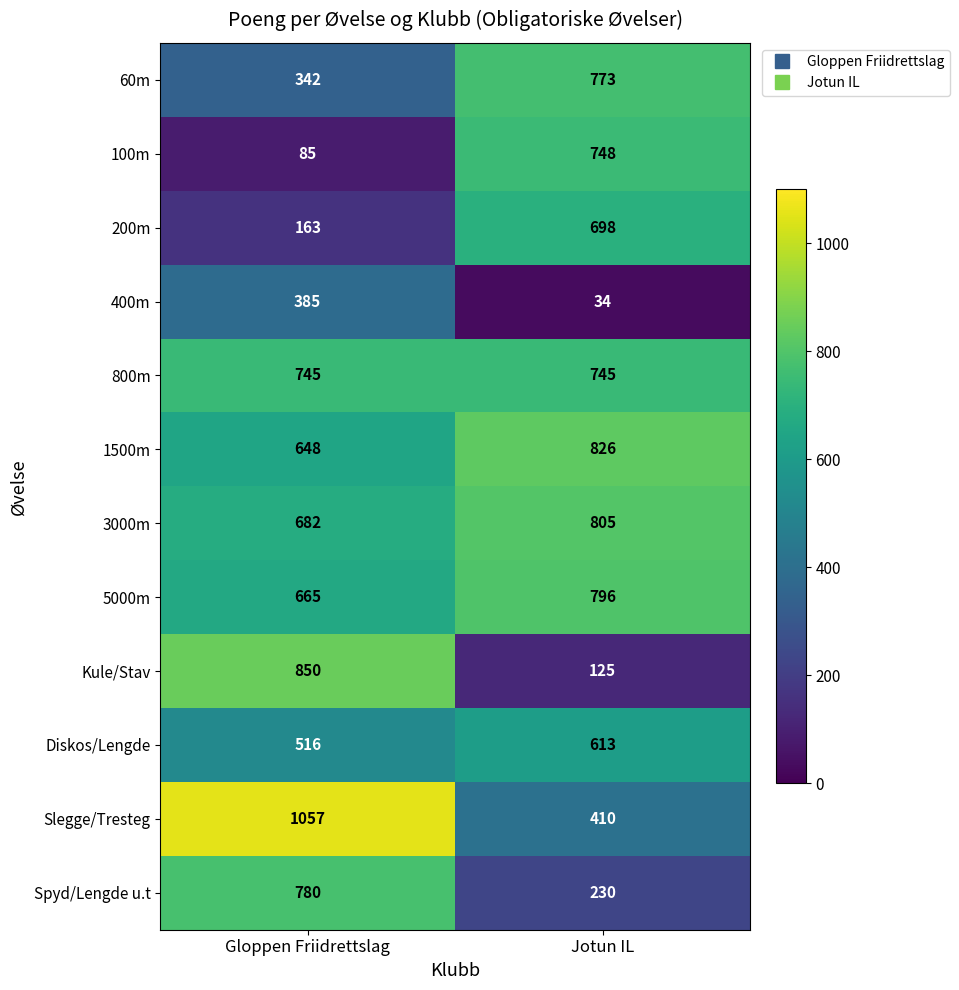

What is the greatest value displayed?

1057